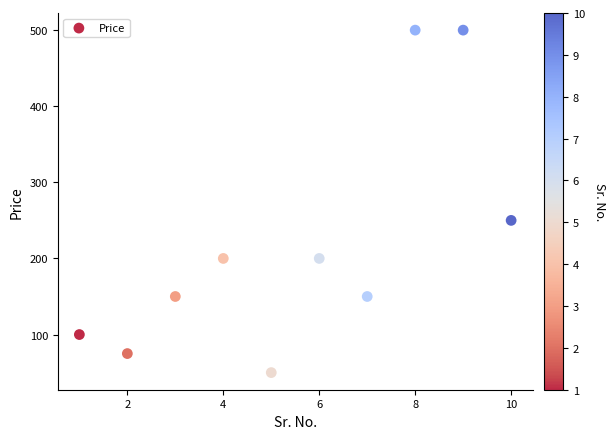

What is the average Y value?

218